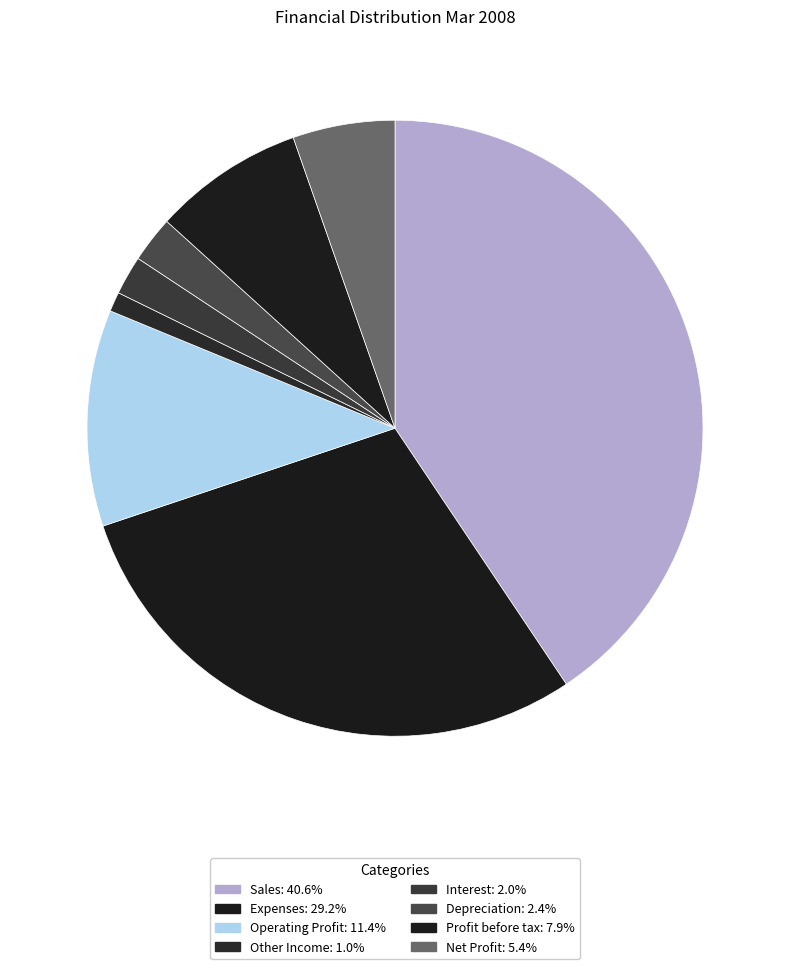

What is the ratio of the value at Interest to the value at Operating Profit?

0.2